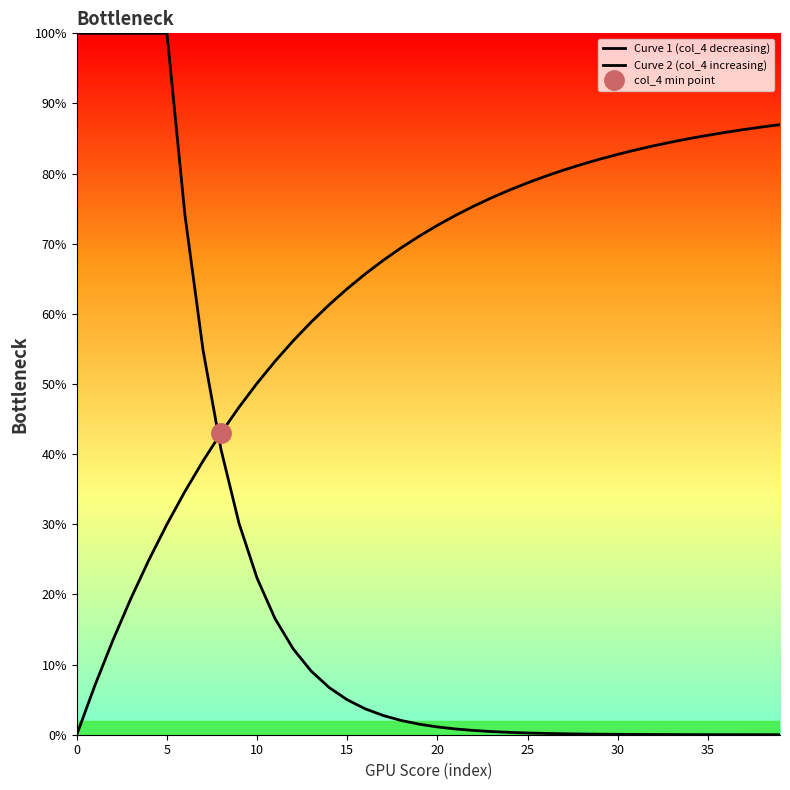

Which series has the widest spread of values?

Curve 1 (col_4 decreasing)